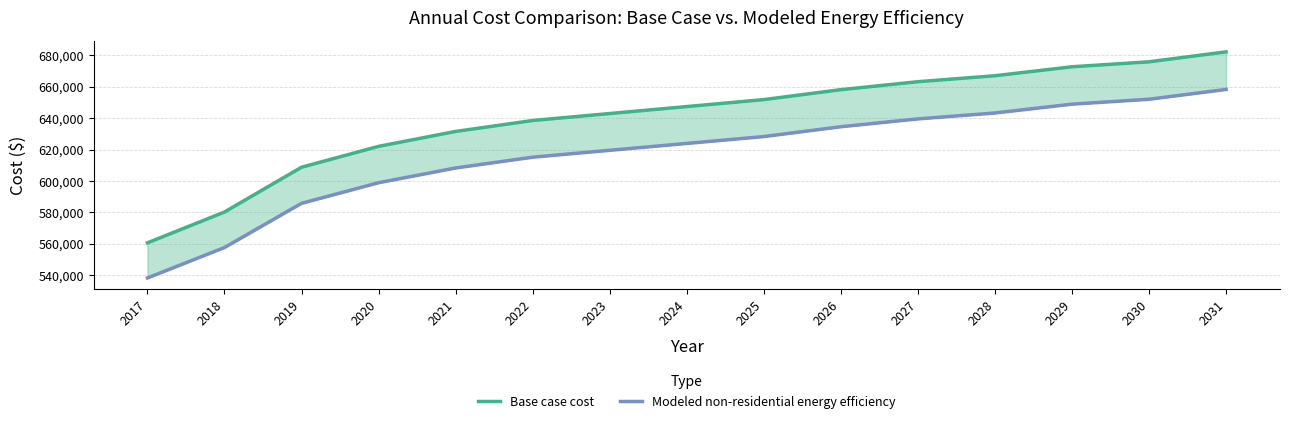

True or false: Modeled non-residential energy efficiency and Base case cost intersect in this chart.

False